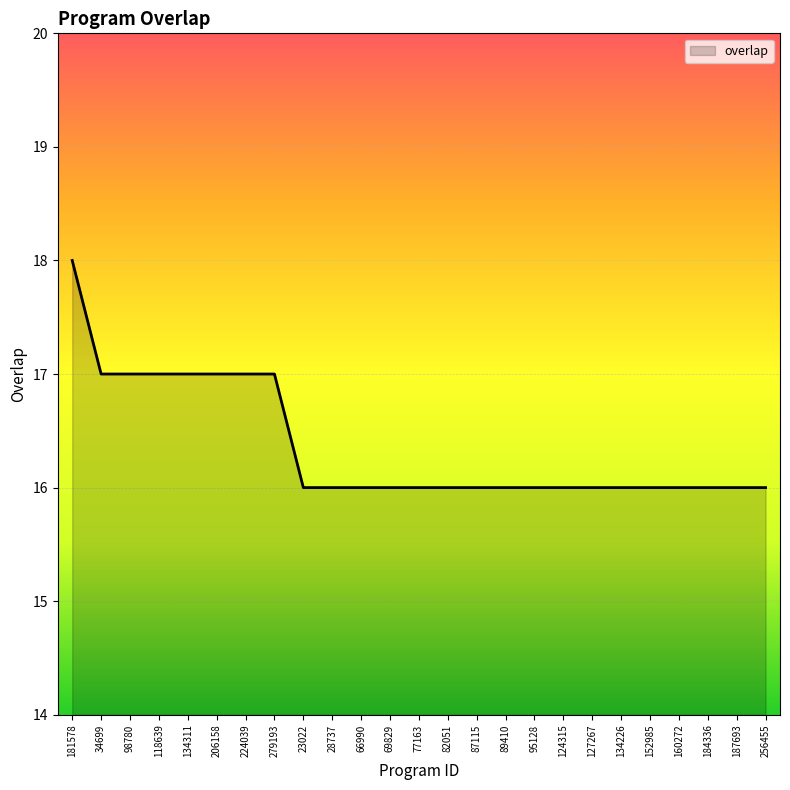

Reading right to left, what are all the values shown in this chart?

16	16	16	16	16	16	16	16	16	16	16	16	16	16	16	16	16	17	17	17	17	17	17	17	18